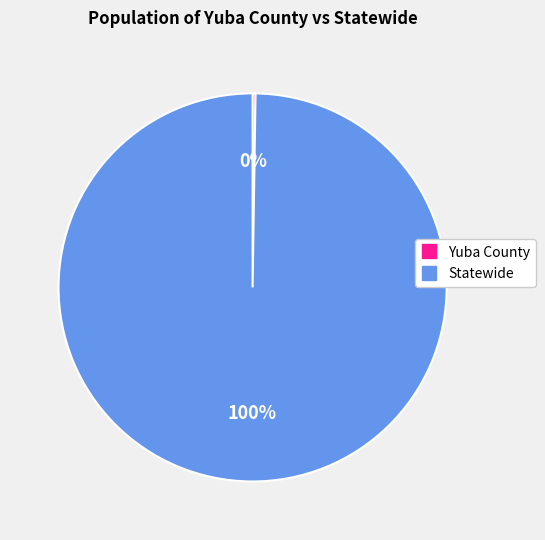

Which slice represents more than half of the pie?

Statewide